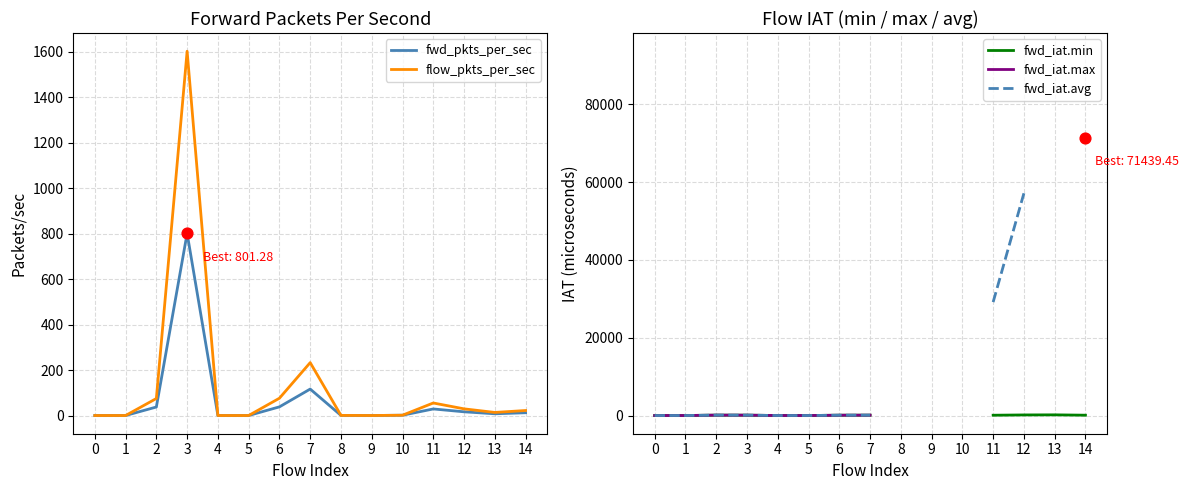

What are all the series names shown in the legend?

fwd_pkts_per_sec, flow_pkts_per_sec, fwd_iat.min, fwd_iat.max, fwd_iat.avg